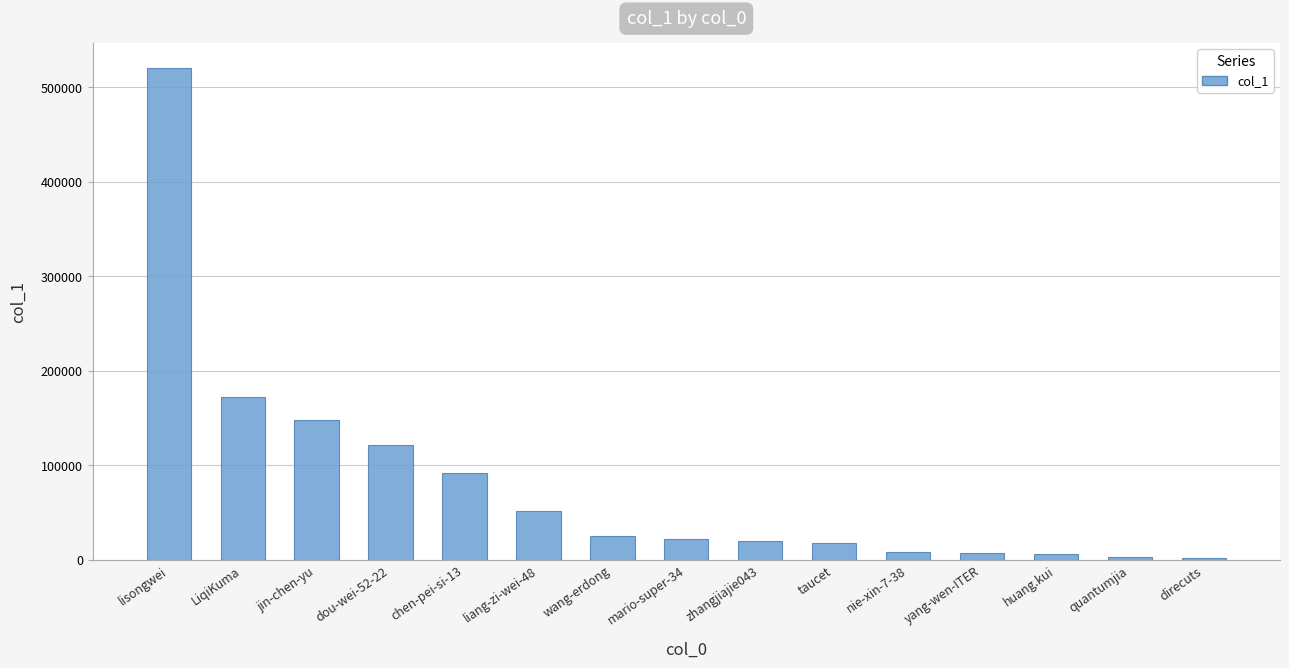

What is the change in value from jin-chen-yu to chen-pei-si-13?

-56132